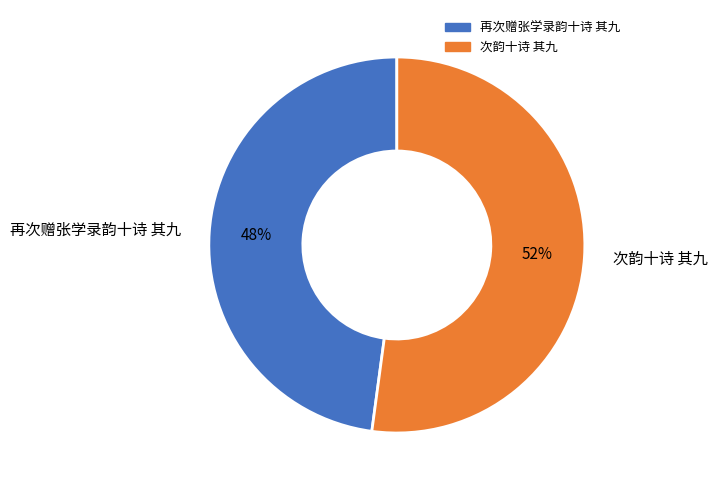

To the nearest percent, what is the difference between the largest and smallest slice percentages?

4%